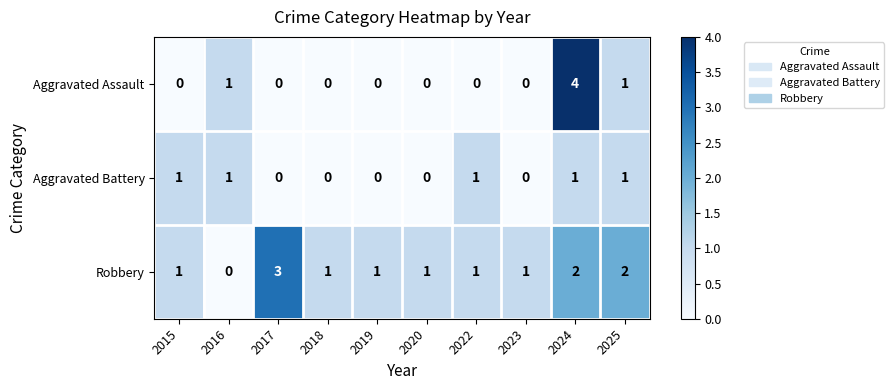

At how many categories does at least one series exceed 0?

10